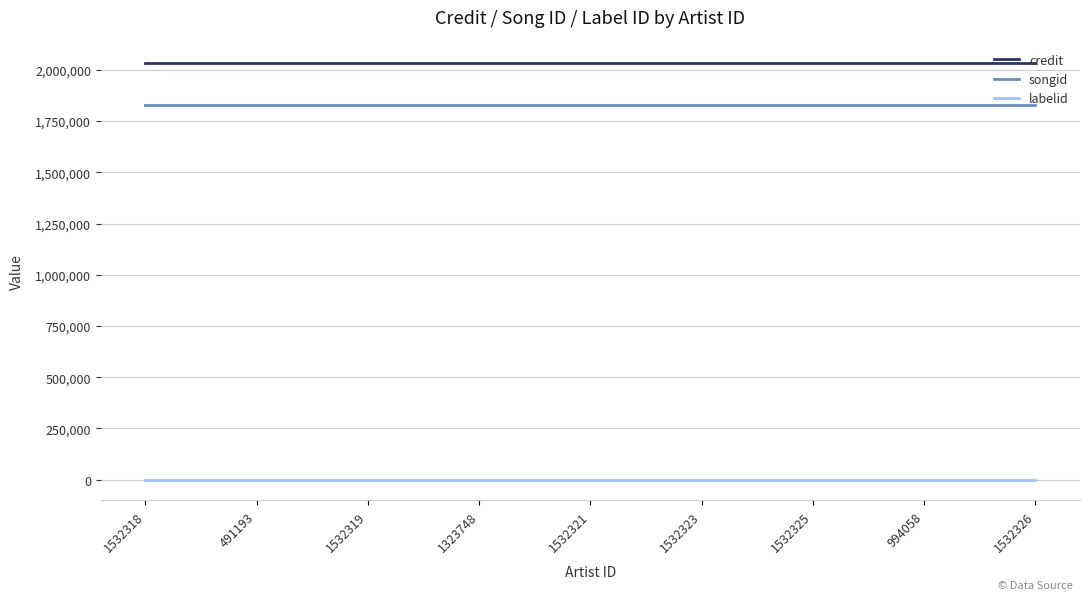

The credit series shows 2032479 at 1532321. True or false?

True